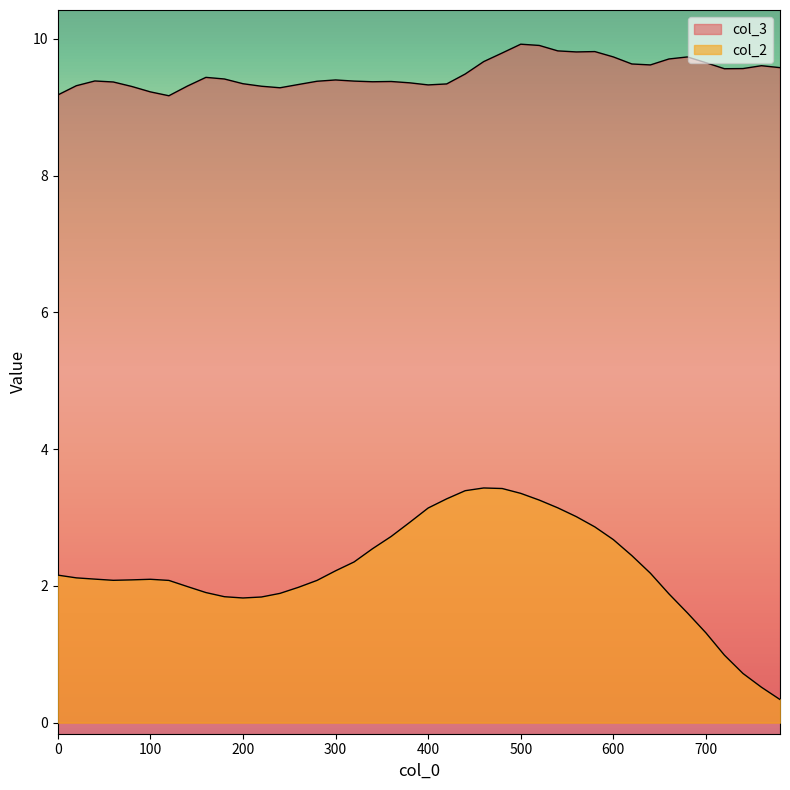

What are all the series names shown in the legend?

col_2, col_3